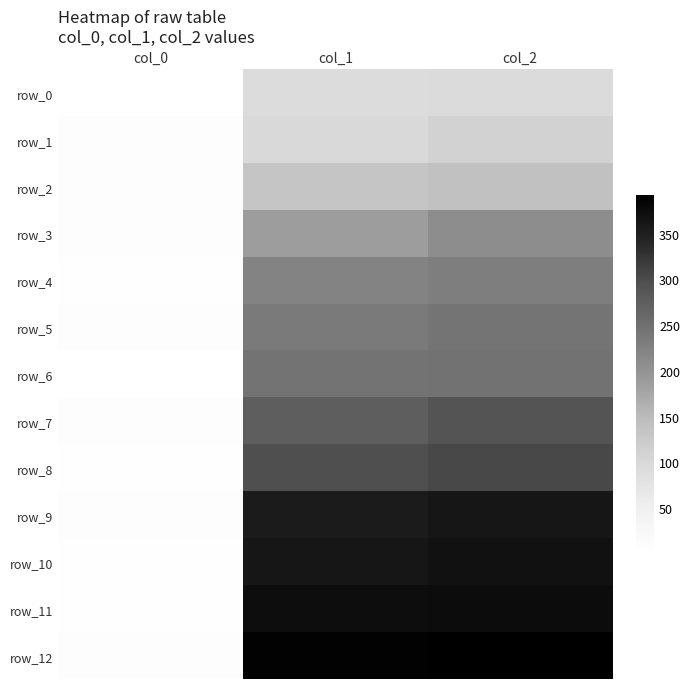

At col_1, list the series in order from largest to smallest.

row_12, row_11, row_10, row_9, row_8, row_7, row_6, row_5, row_4, row_3, row_2, row_1, row_0